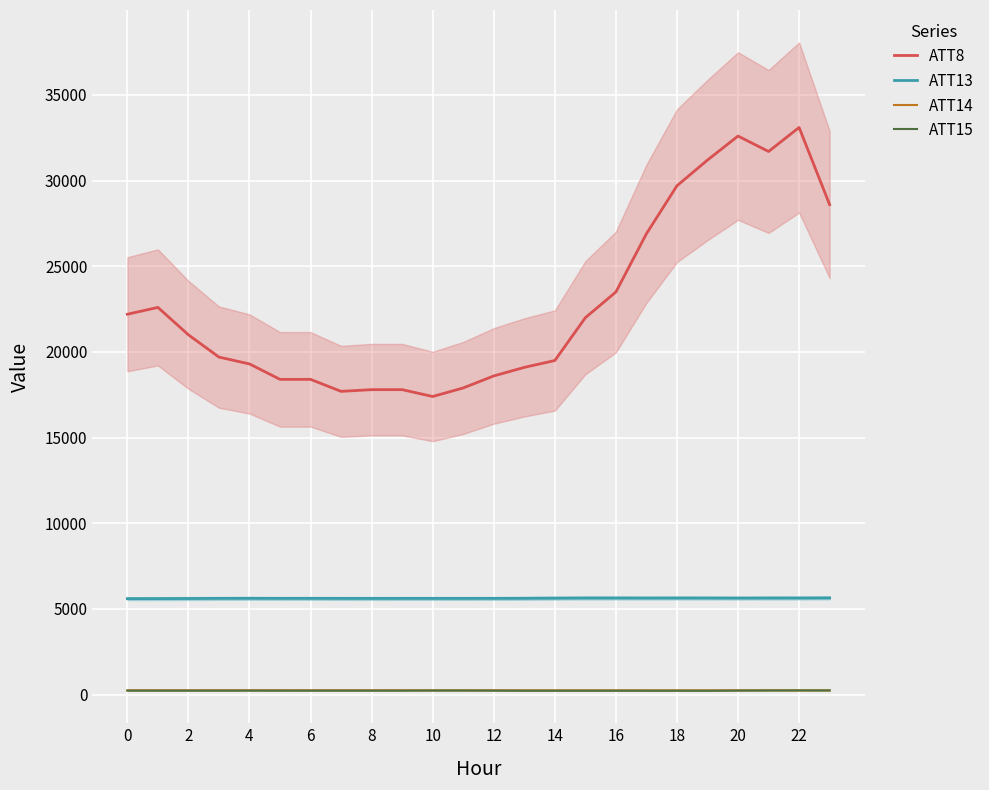

Is the value of ATT8 at 2 greater than the value of ATT14 at 10?

Yes